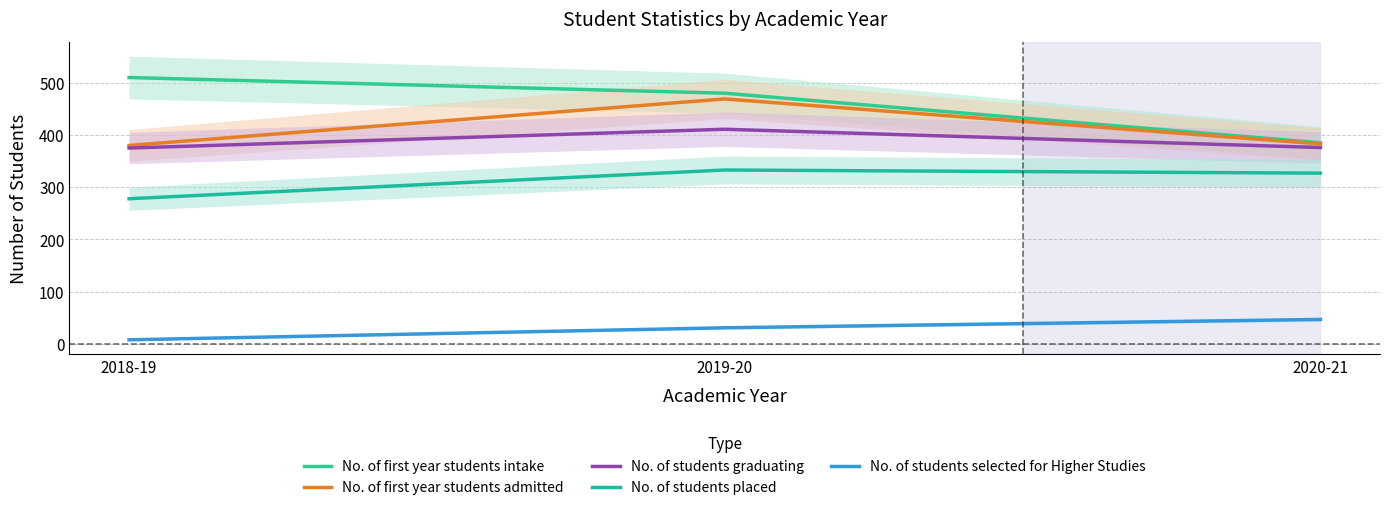

At how many categories does at least one series exceed 411?

2